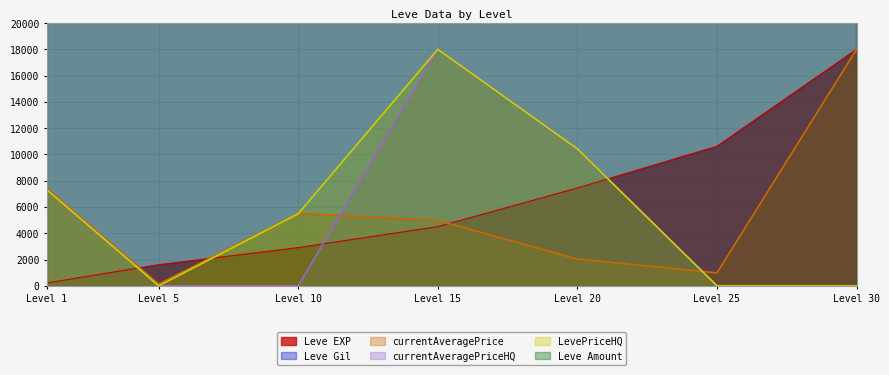

After their last crossing, which series has the higher values: Leve EXP or currentAveragePriceHQ?

Leve EXP